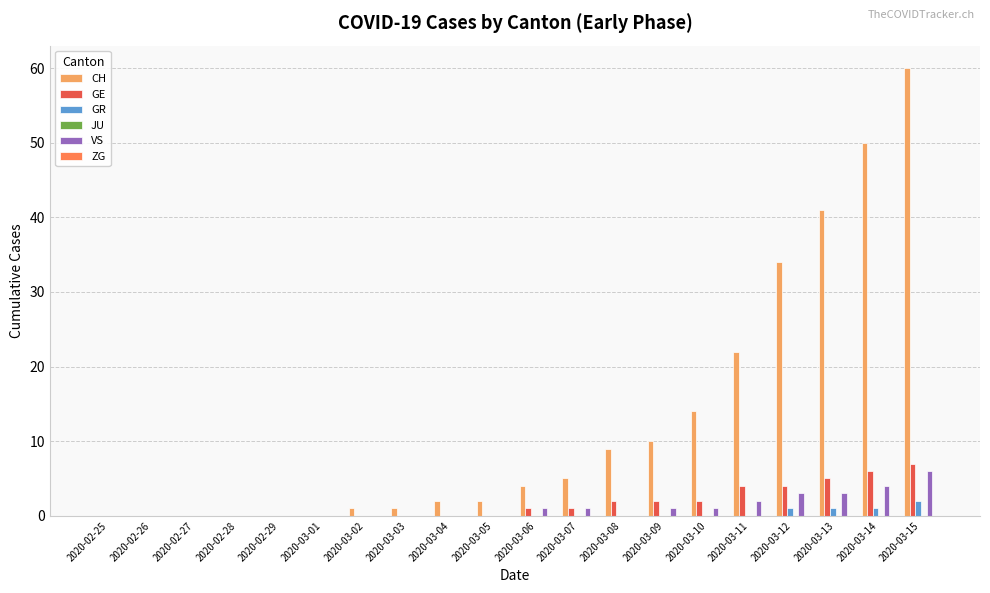

Which label corresponds to the largest value in the chart?

2020-03-15